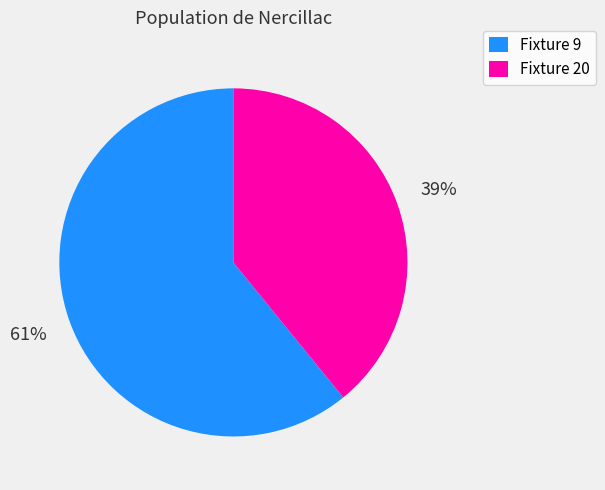

To the nearest percent, what is the difference between the largest and smallest slice percentages?

22%